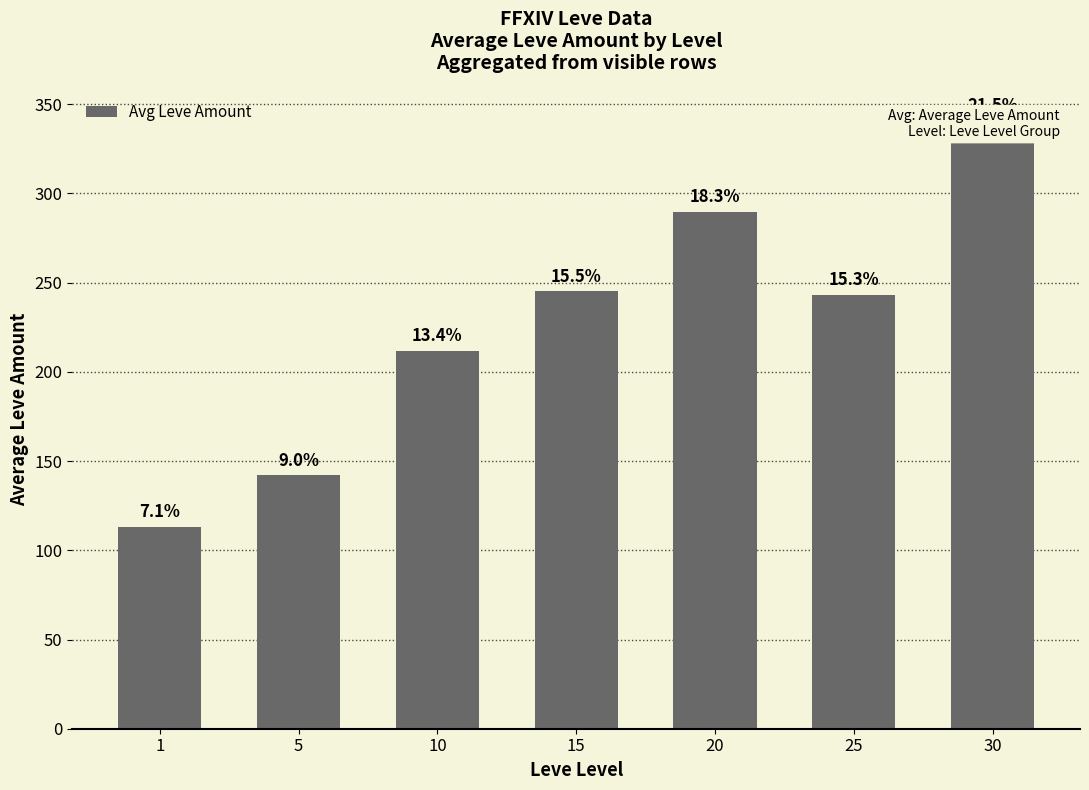

Between 20 and 15, which is larger?

20